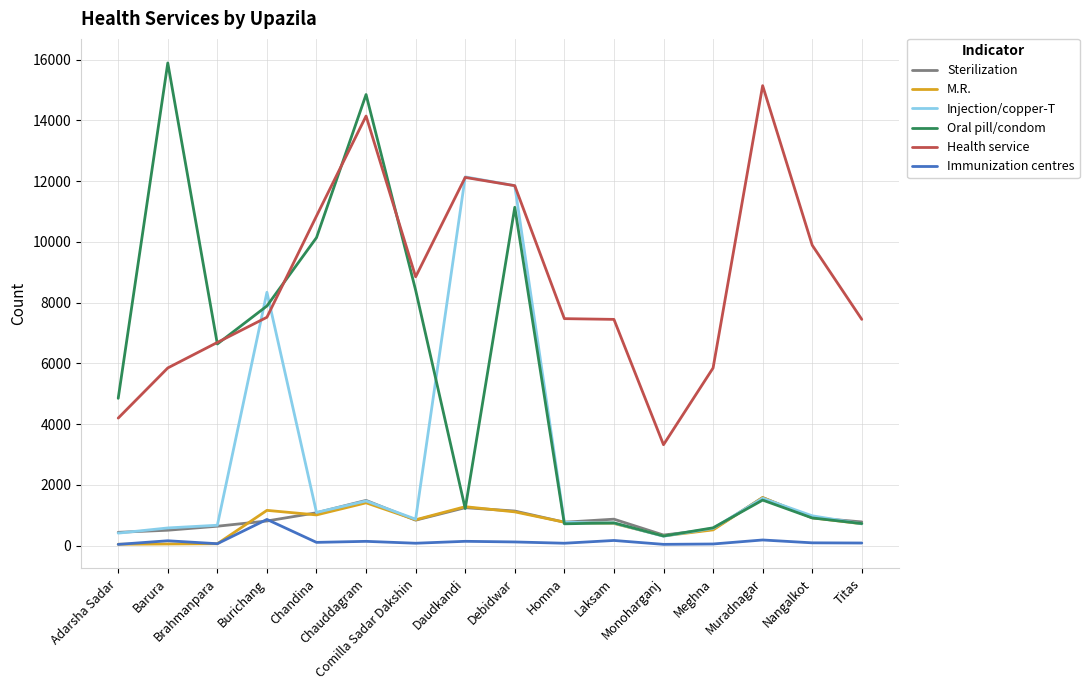

What is the highest value of the Oral pill/condom series?

15892